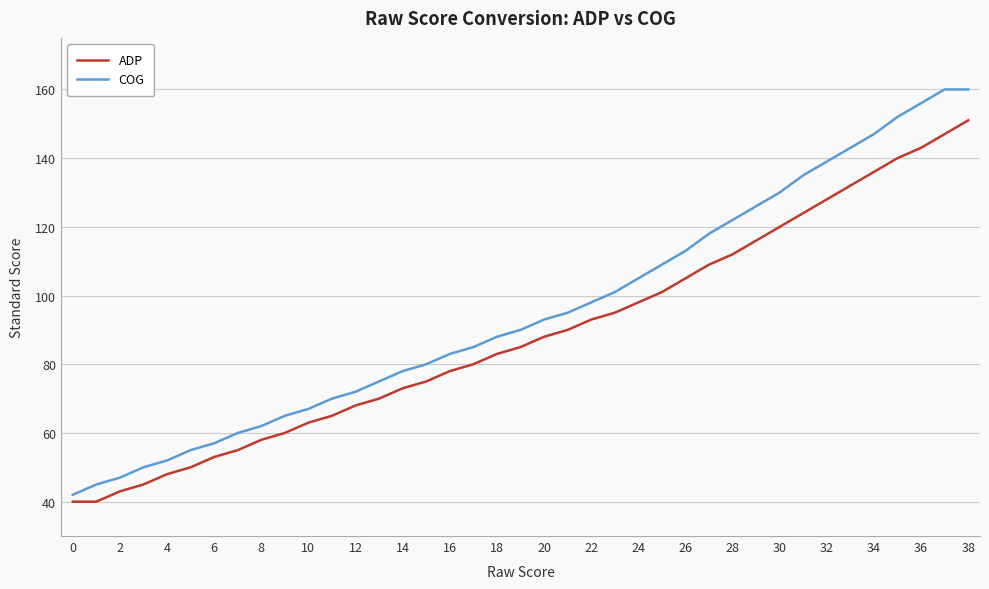

What is the average value of the ADP series?

89